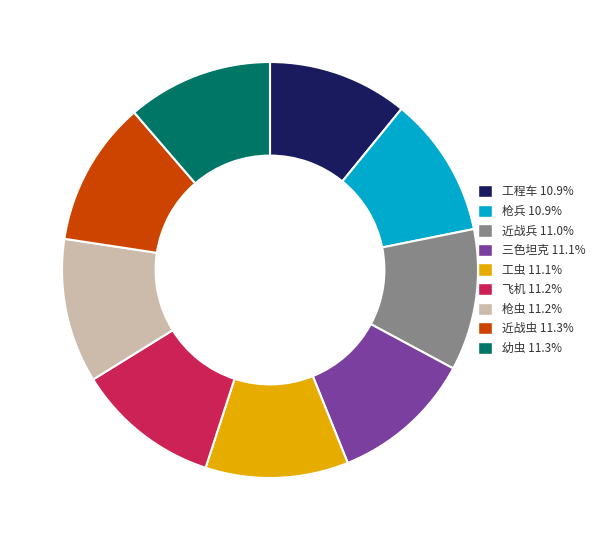

Does 三色坦克 11.1% represent more than half of the total?

No